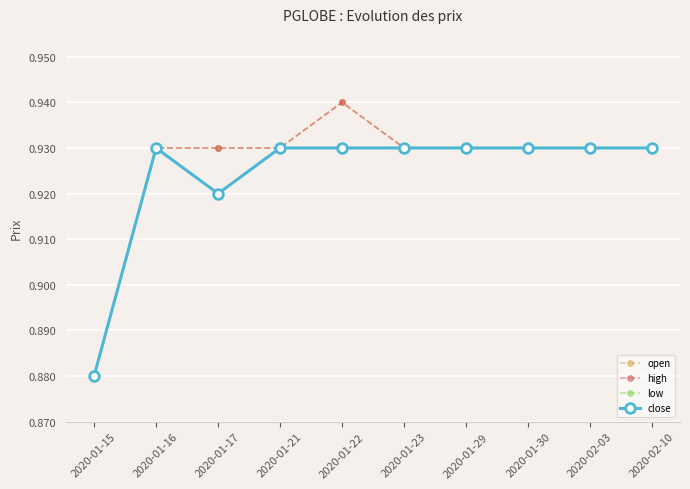

Is this an area chart (filled region under the line)?

No